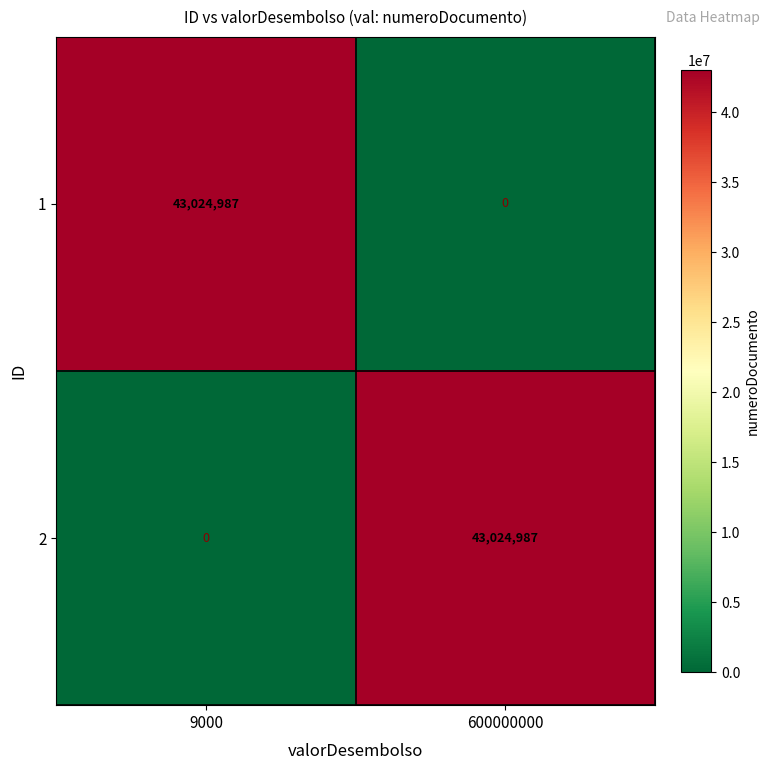

What is the spread (max minus min) of values at 9000?

43024987